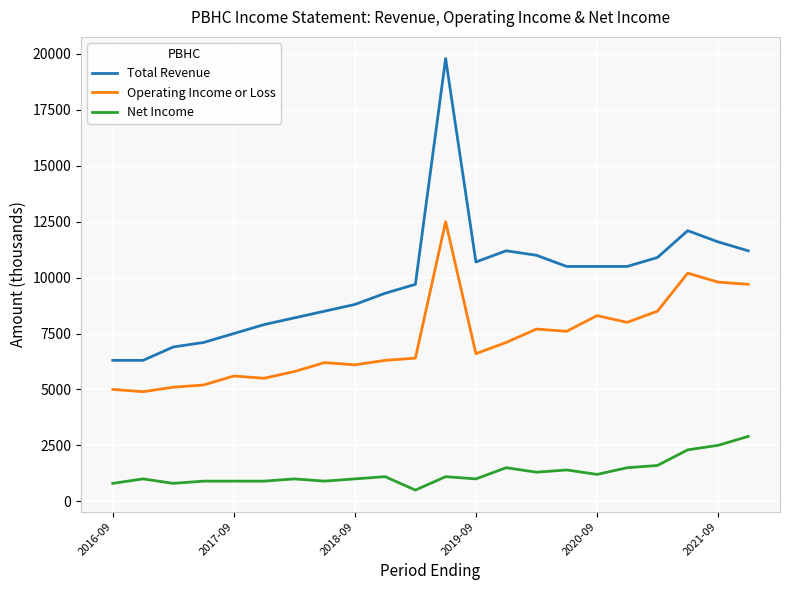

List the series in order of their overall mean, highest first.

Total Revenue, Operating Income or Loss, Net Income